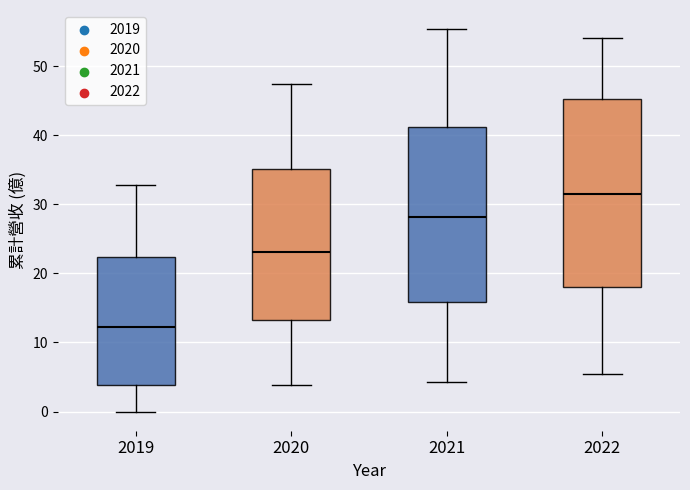

Which box has the lowest median line?

2019